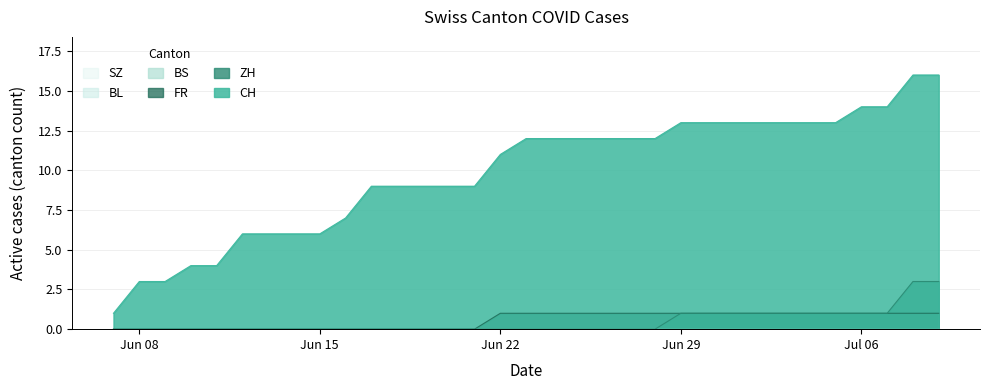

Rank the series at Jun 29 from lowest to highest value.

ZH, FR, CH